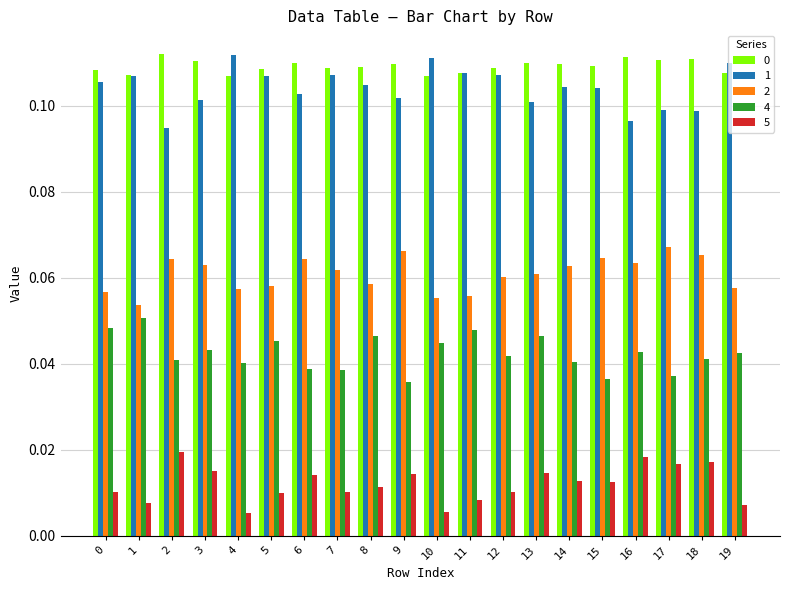

How many bars are there in each group?

5